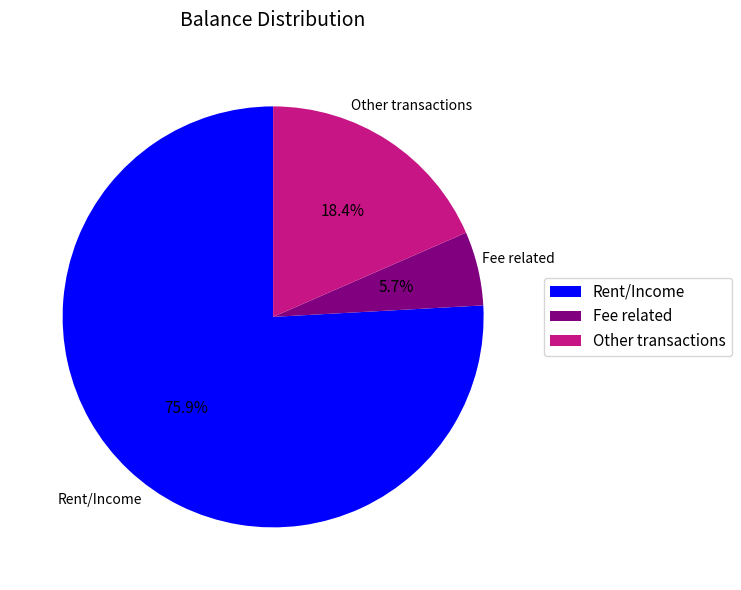

Between Rent/Income and Other transactions, which is larger?

Rent/Income